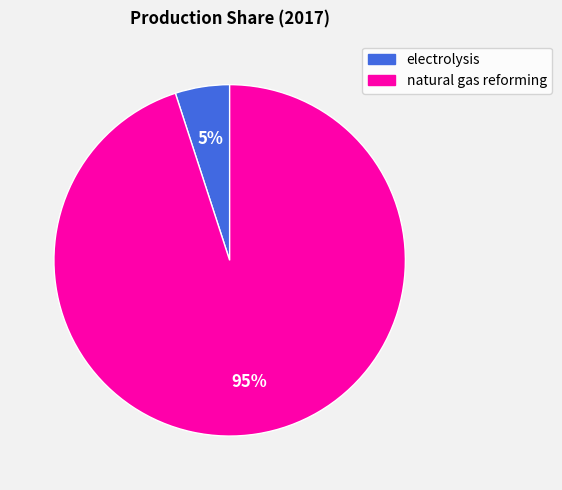

Which category has the biggest portion of the pie?

natural gas reforming